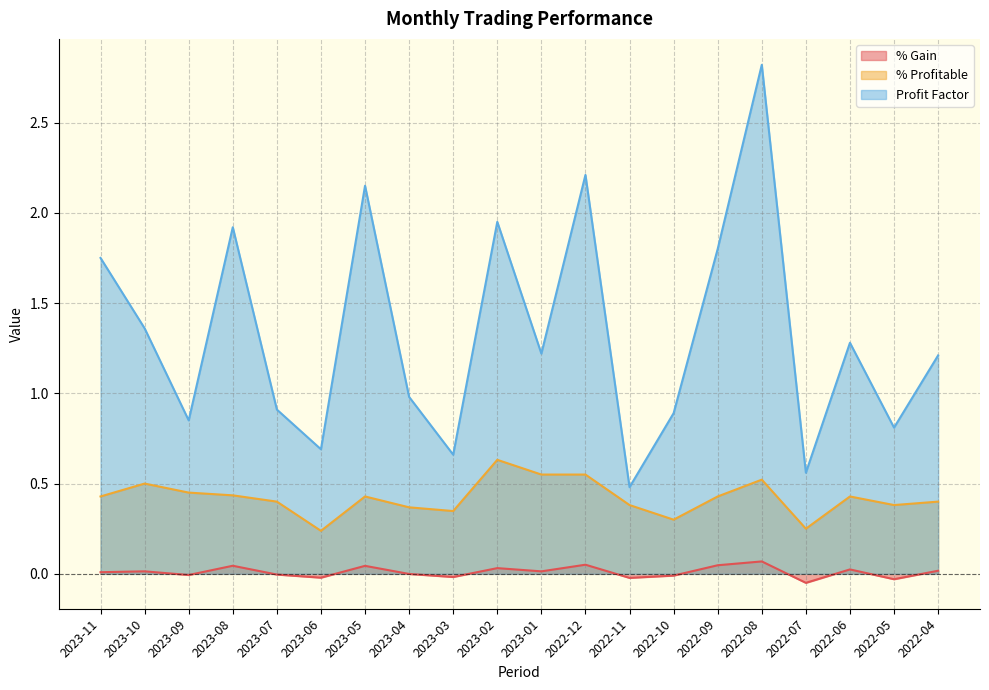

What is the difference between the highest and lowest values at 2022-10?

0.9